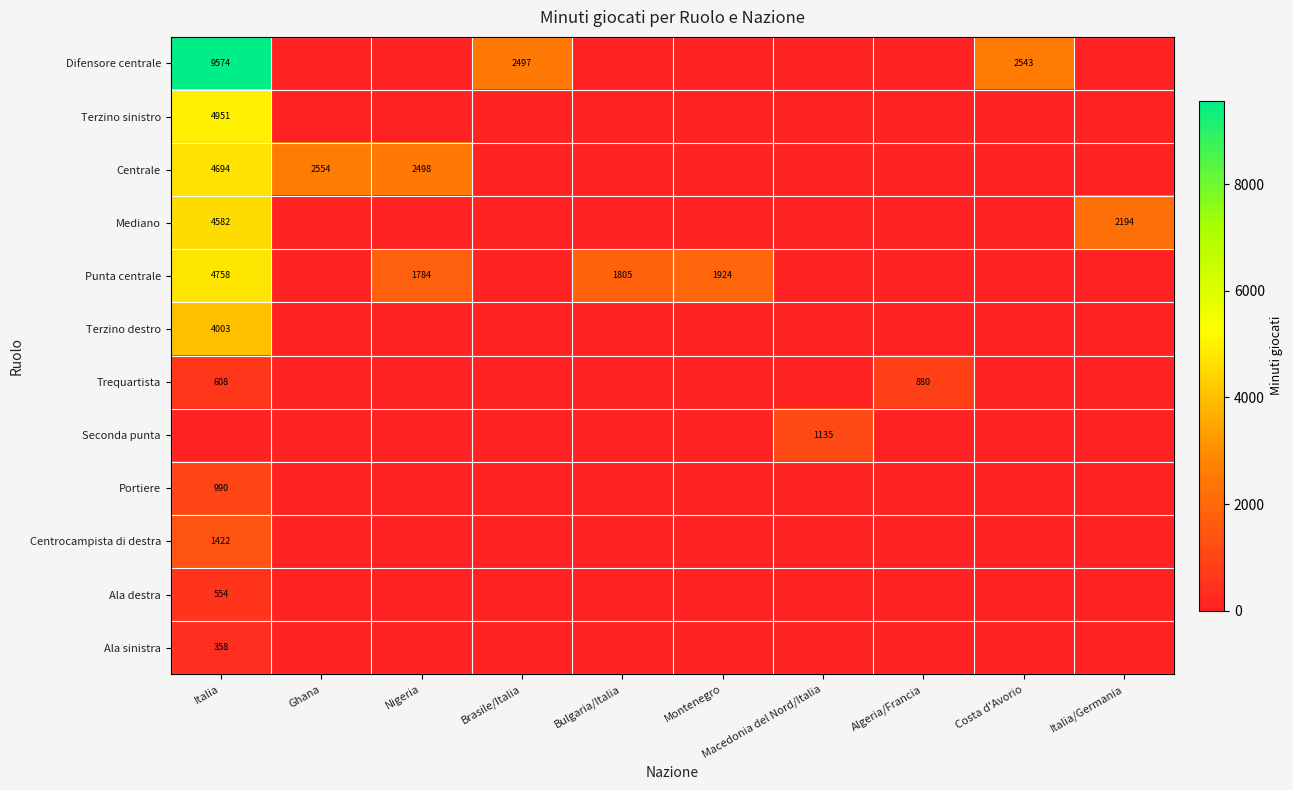

How many series are shown in this chart?

12